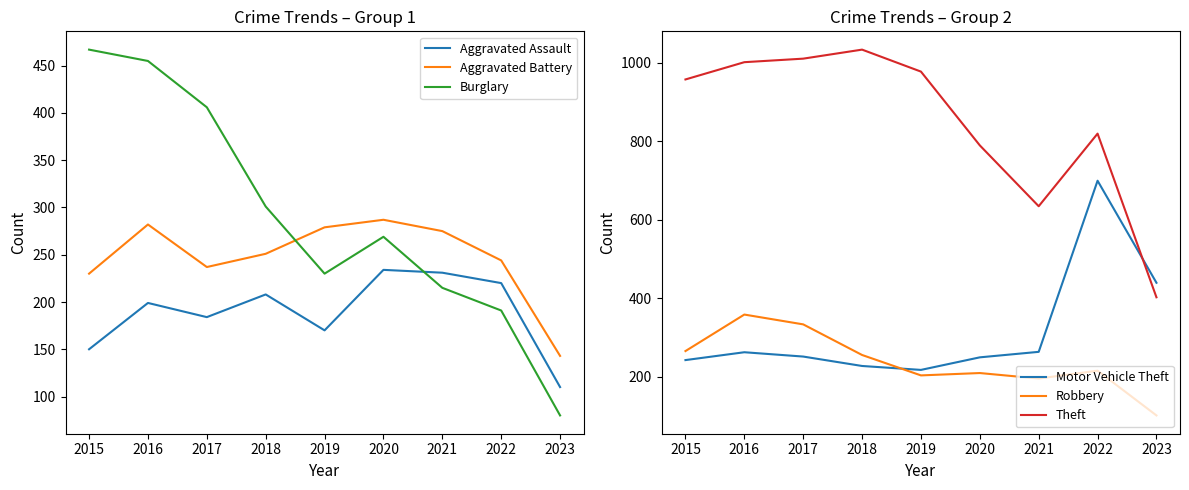

Does the chart have visible grid lines?

No